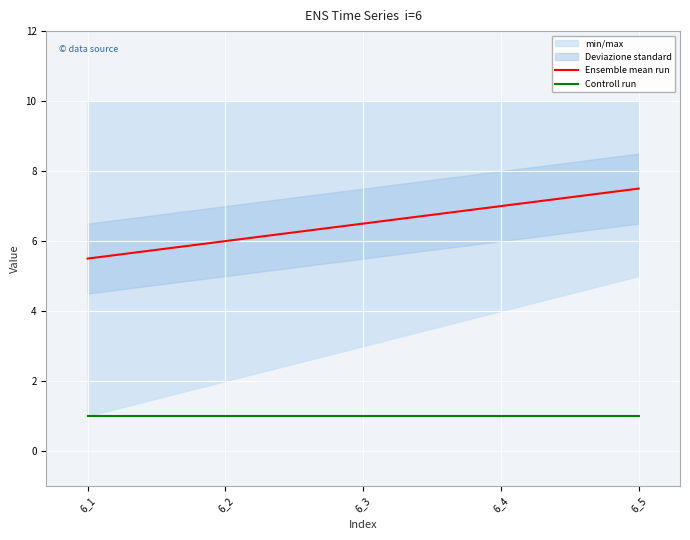

What is the minimum value for Controll run?

1.0